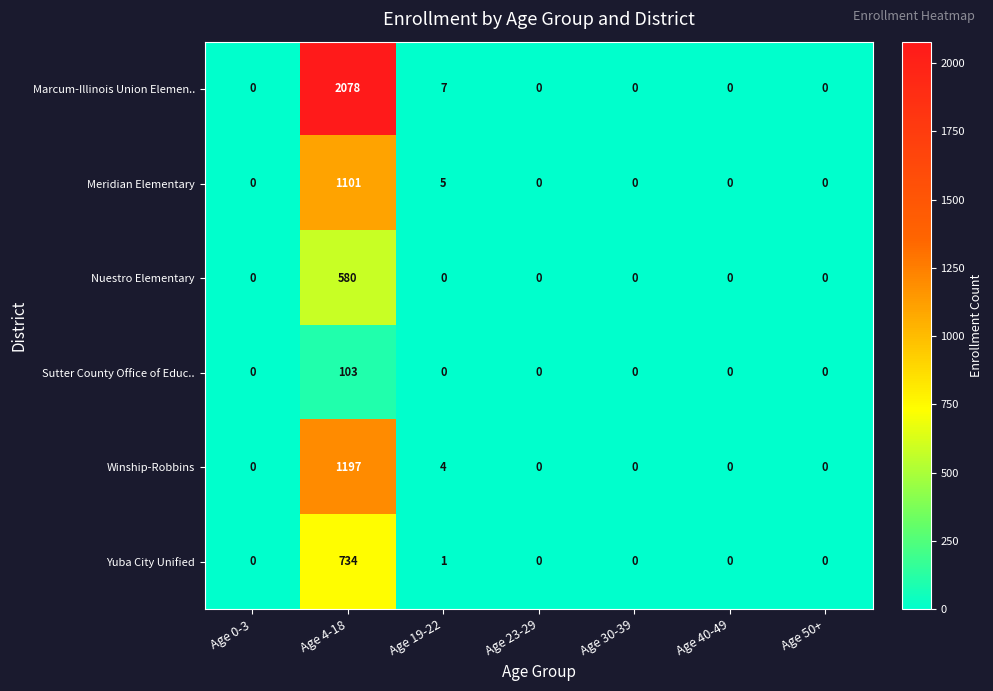

Is the value of Marcum-Illinois Union Elemen.. at Age 19-22 greater than the value of Nuestro Elementary at Age 0-3?

Yes